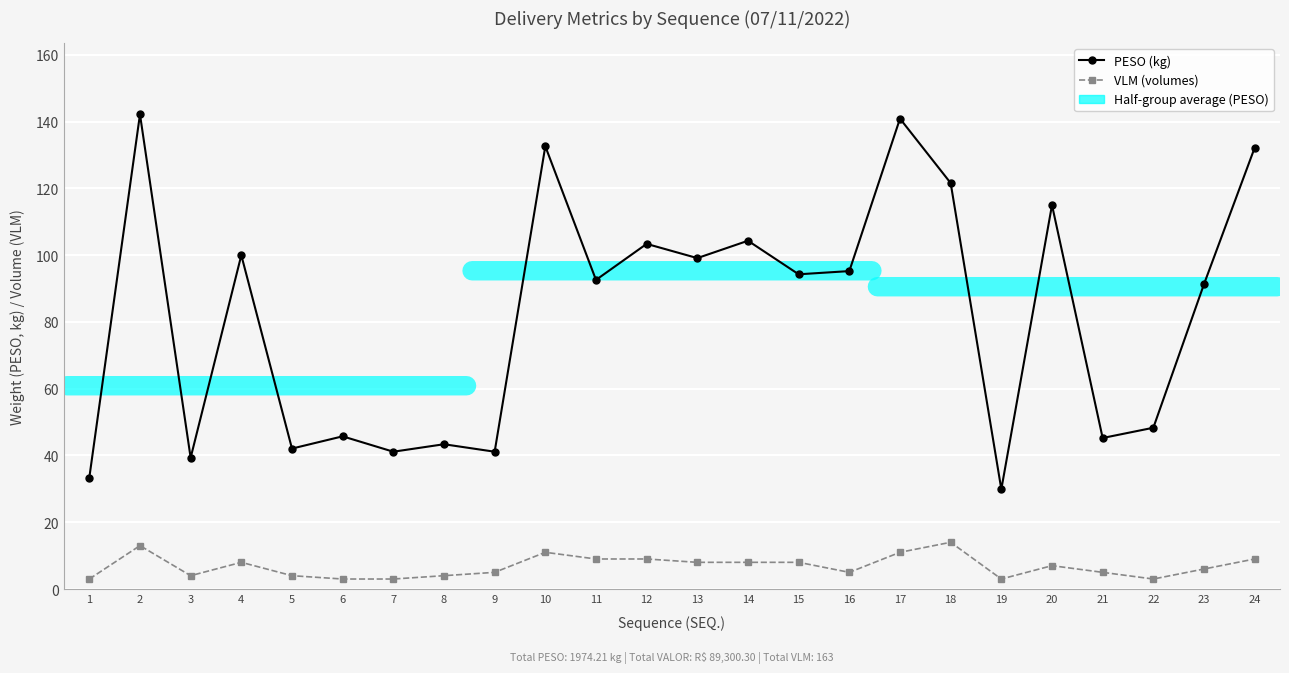

What is the total value across all series at 21?

50.2